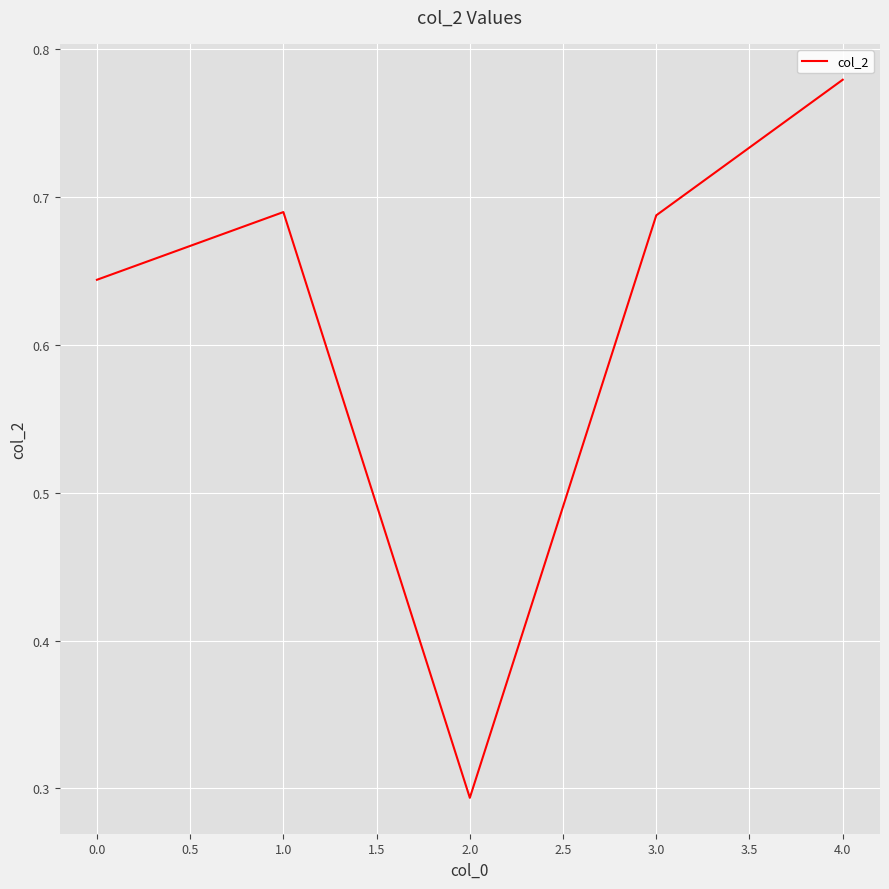

Is this an area chart (filled region under the line)?

No